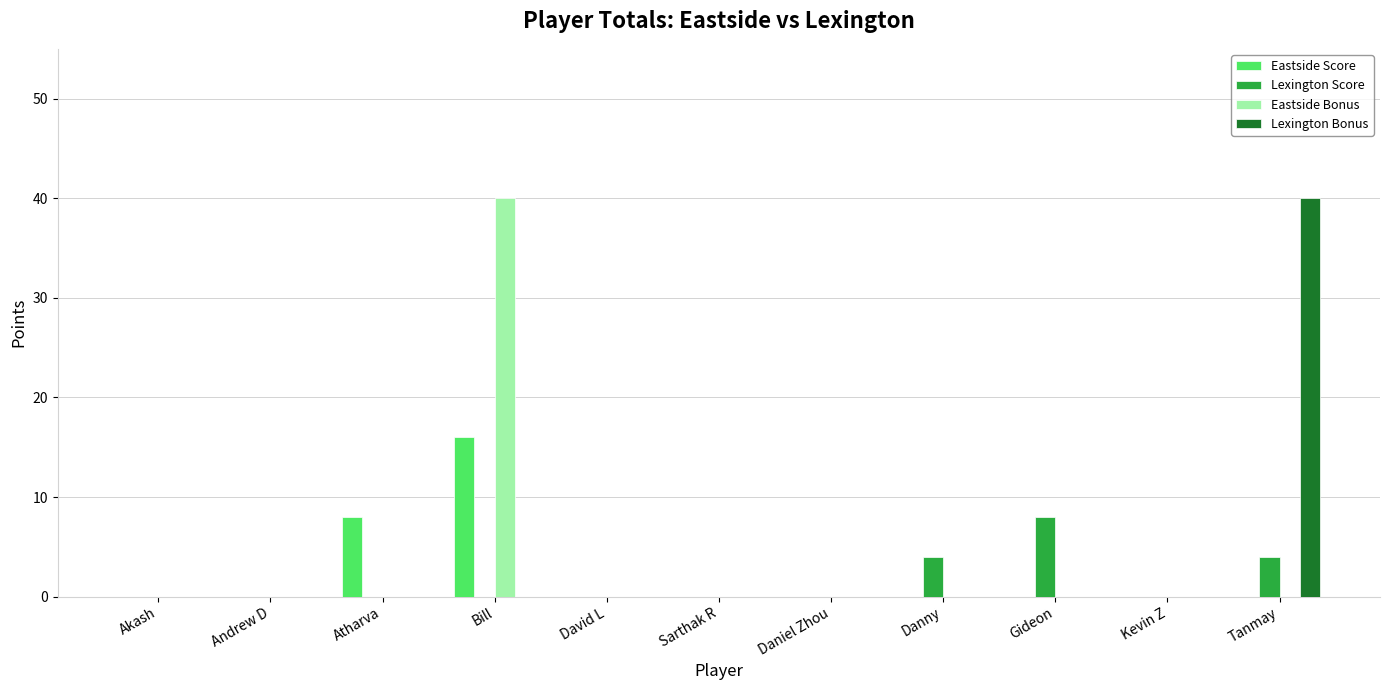

At which category is the sum across all series the highest?

Bill